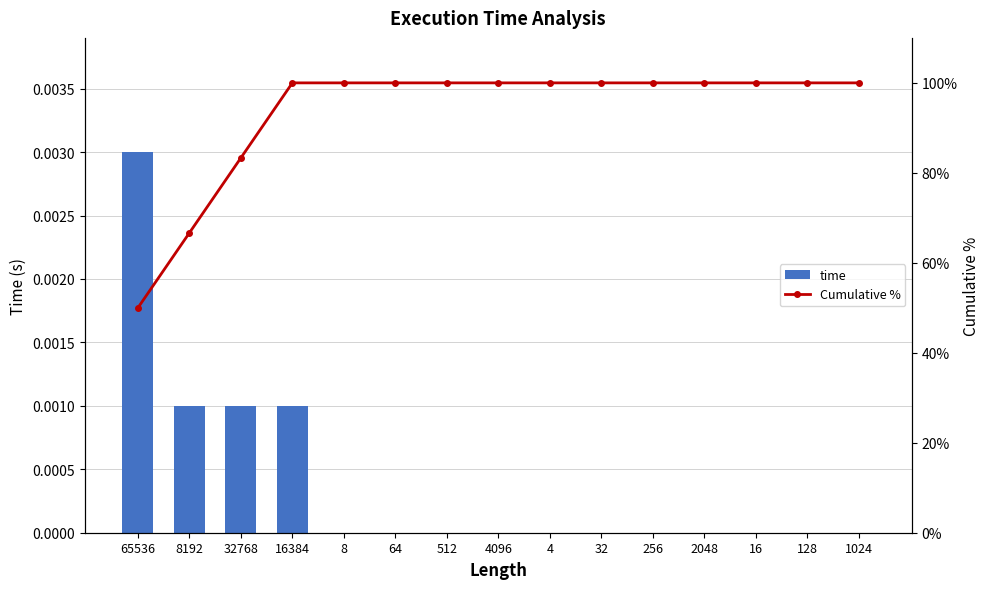

Which has a higher value, 16 or 512?

16